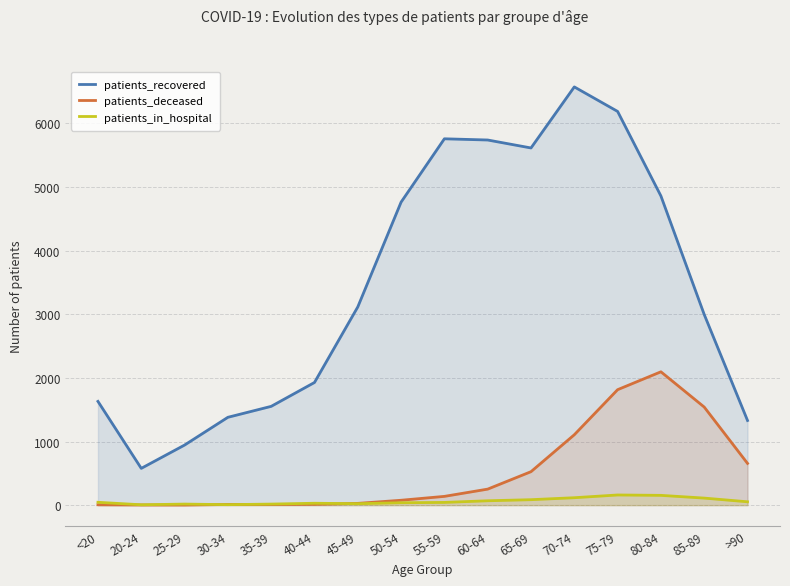

Reading left to right, extract all data points from this chart.

patients_recovered: <20=1630	20-24=578	25-29=944	30-34=1380	35-39=1552	40-44=1927	45-49=3114	50-54=4760	55-59=5755	60-64=5736	65-69=5611	70-74=6570	75-79=6185	80-84=4857	85-89=2995	>90=1330
patients_deceased: <20=6	20-24=3	25-29=2	30-34=11	35-39=10	40-44=13	45-49=28	50-54=77	55-59=138	60-64=252	65-69=526	70-74=1106	75-79=1814	80-84=2095	85-89=1541	>90=656
patients_in_hospital: <20=45	20-24=6	25-29=17	30-34=8	35-39=17	40-44=30	45-49=23	50-54=38	55-59=43	60-64=69	65-69=86	70-74=117	75-79=160	80-84=154	85-89=111	>90=53